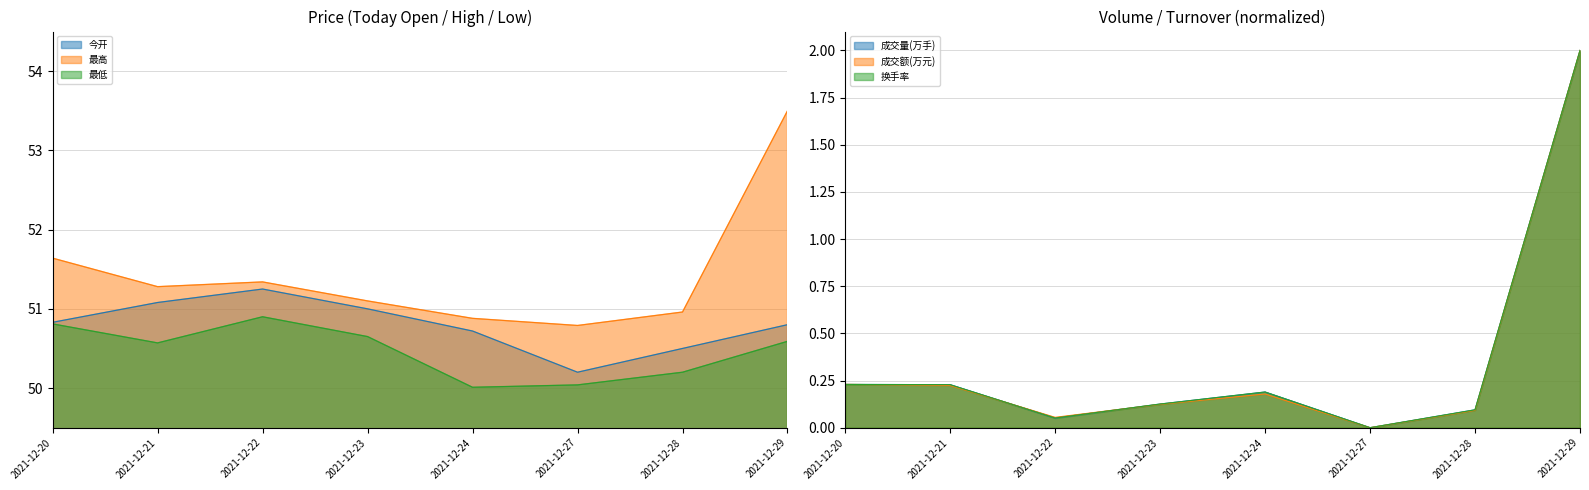

True or false: 最低 and 今开 intersect in this chart.

False